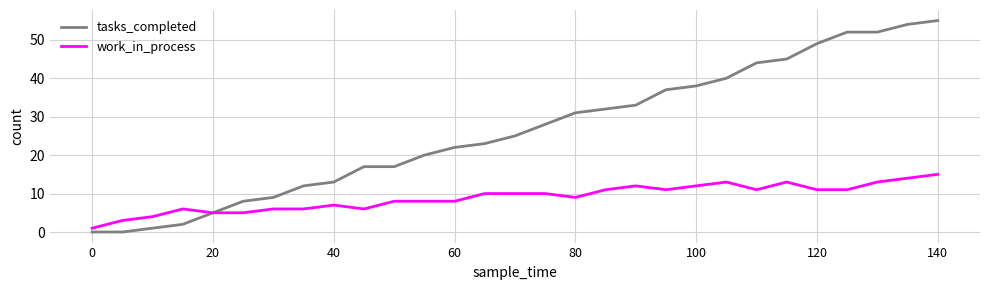

What is the difference between the maximum and second lowest values in the work_in_process series?

12